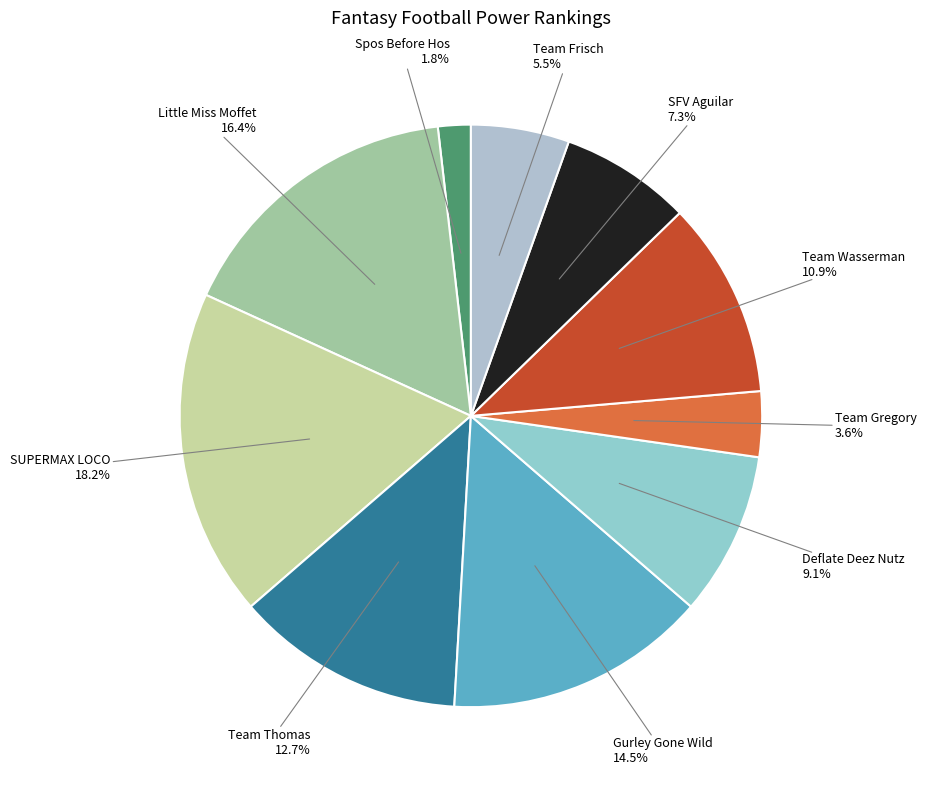

Count the number of slices in the pie.

10